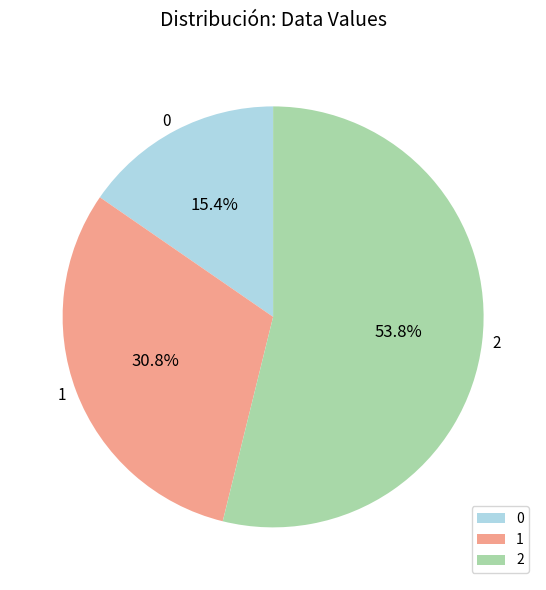

Rank the categories by value from lowest to highest.

0, 1, 2